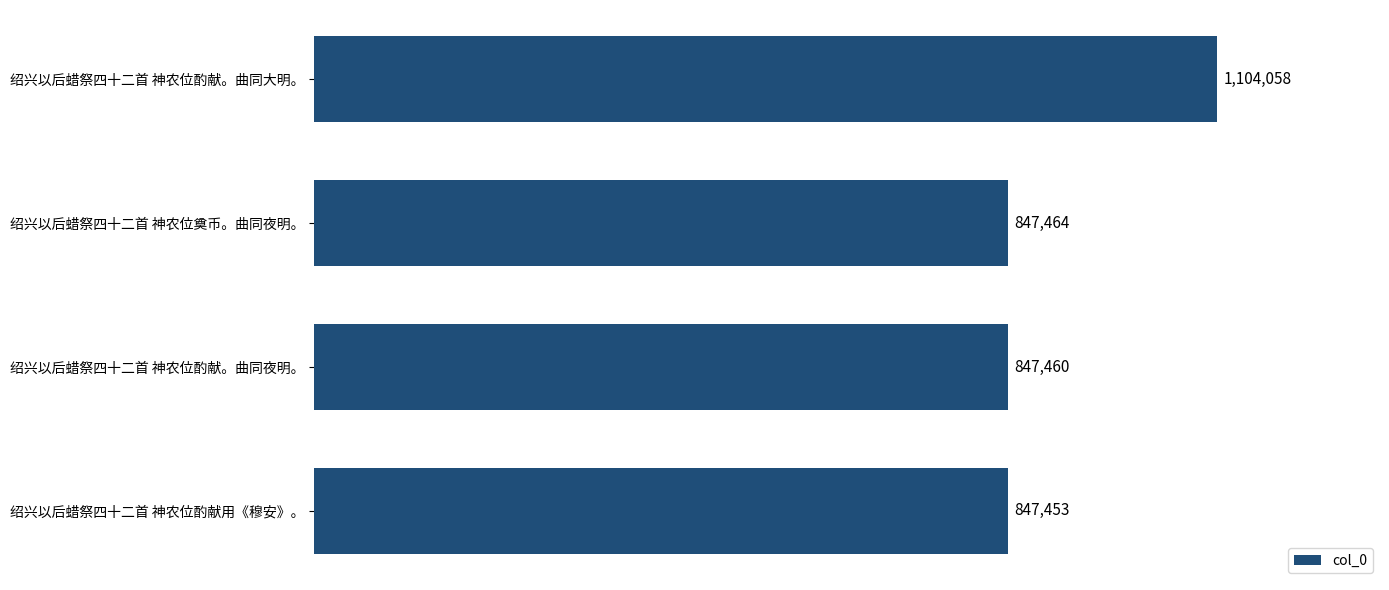

Rank the categories by value from highest to lowest.

绍兴以后蜡祭四十二首 神农位酌献。曲同大明。, 绍兴以后蜡祭四十二首 神农位奠币。曲同夜明。, 绍兴以后蜡祭四十二首 神农位酌献。曲同夜明。, 绍兴以后蜡祭四十二首 神农位酌献用《穆安》。